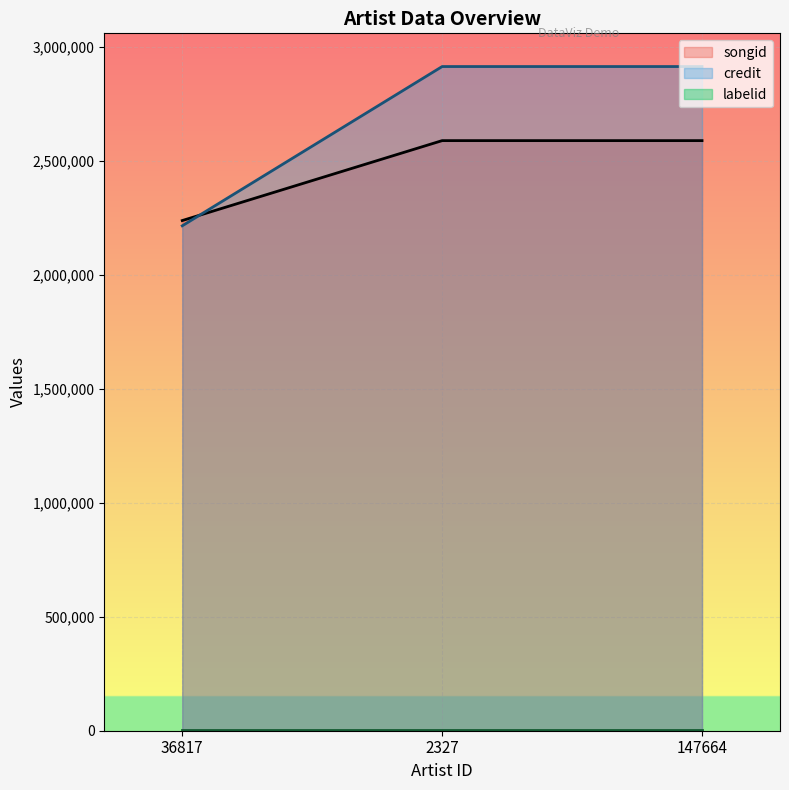

True or false: labelid has more than 2 points higher than both neighbors.

False